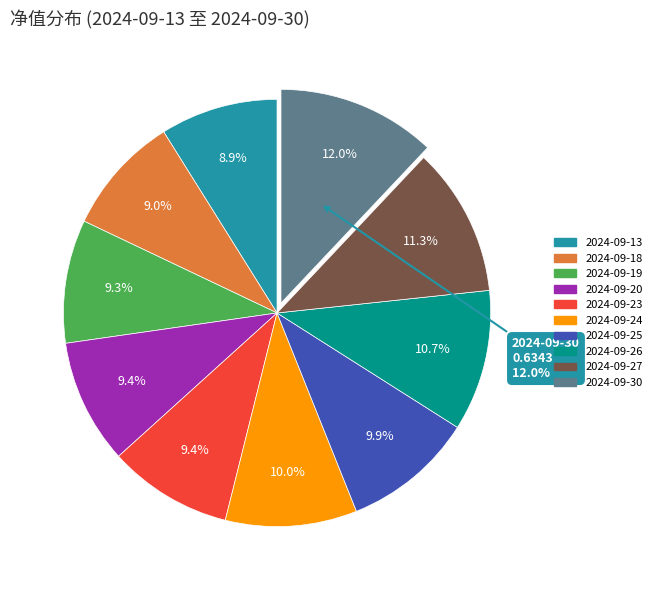

What is the total percentage of 2024-09-20 and 2024-09-24?

19.4%